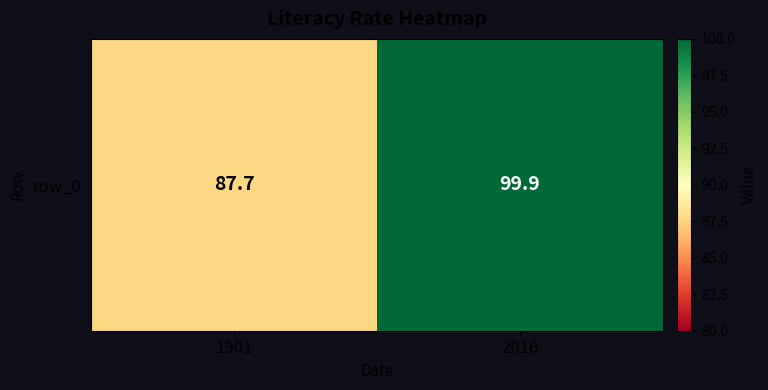

What is the minimum value shown in the chart?

87.7